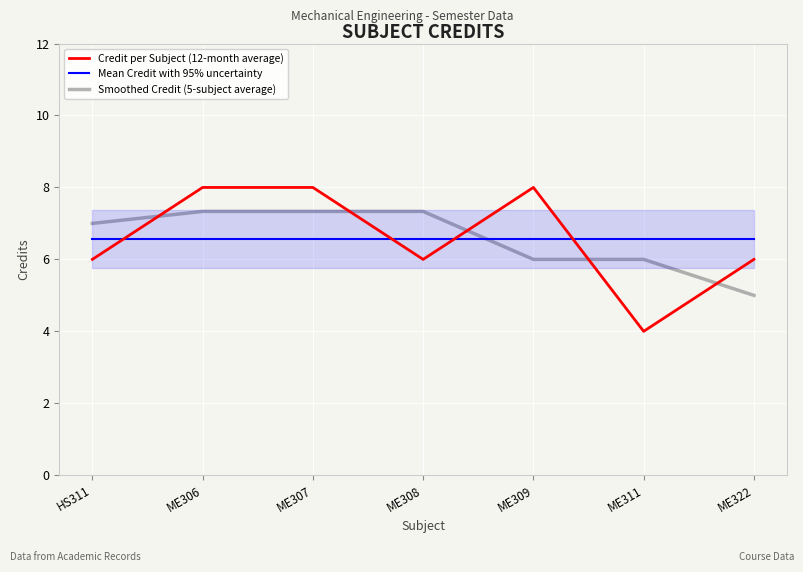

At ME311, list the series in order from largest to smallest.

Mean Credit with 95% uncertainty, Smoothed Credit (5-subject average), Credit per Subject (12-month average)